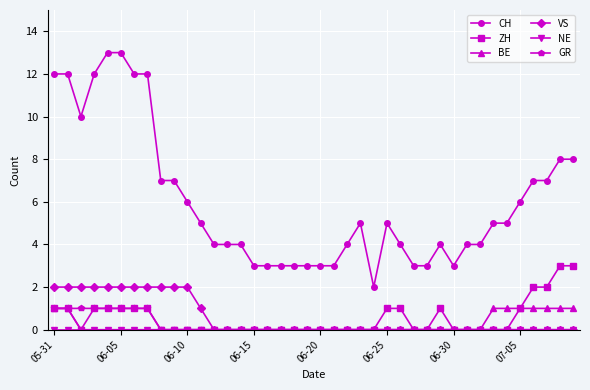

True or false: CH and BE intersect in this chart.

False